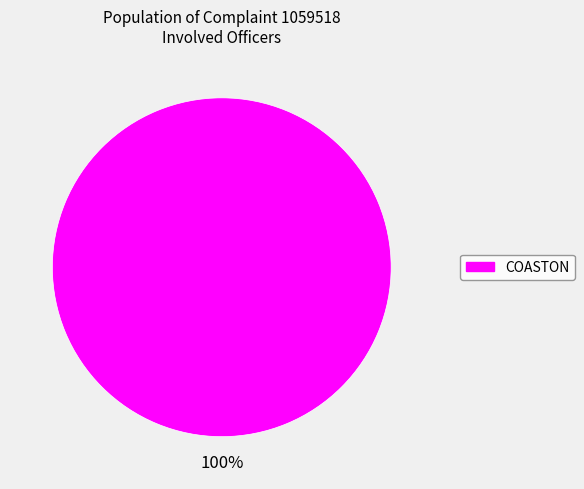

The COASTON slice represents 100% of the pie. True or false?

True